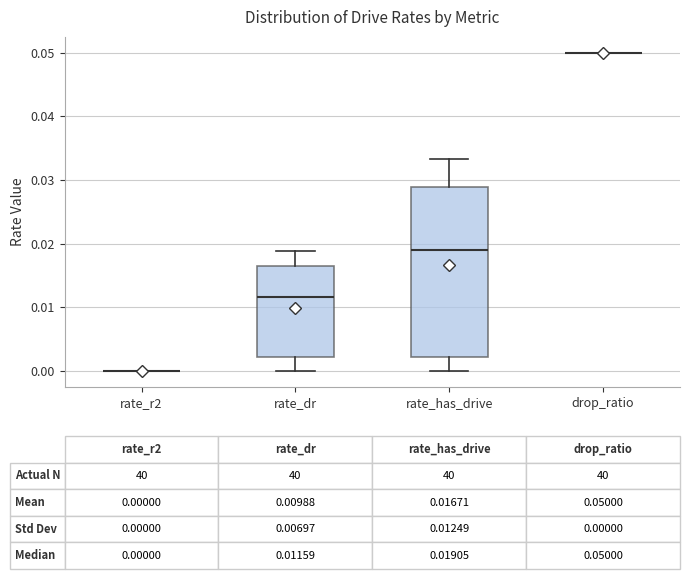

Comparing the boxes themselves (not the whiskers), which one is the tallest?

rate_has_drive